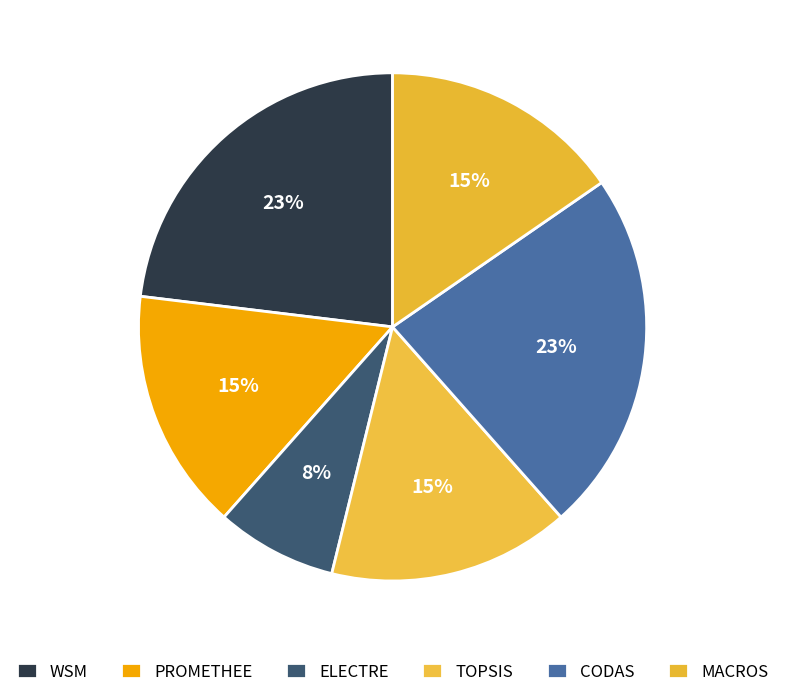

Rank the categories by value from lowest to highest.

ELECTRE, PROMETHEE, TOPSIS, MACROS, WSM, CODAS